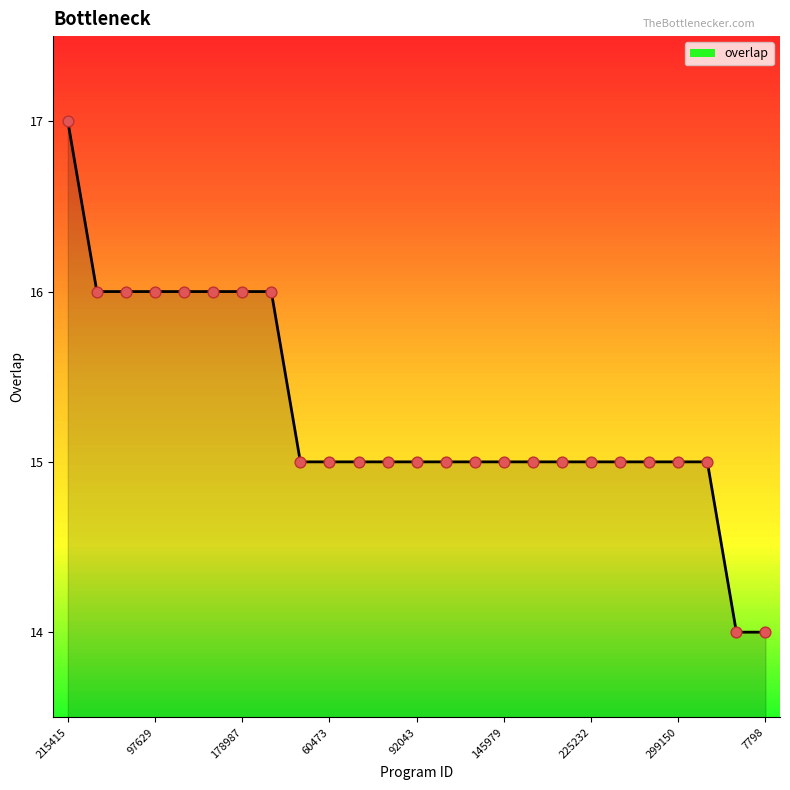

What is the difference between the maximum and minimum values?

3